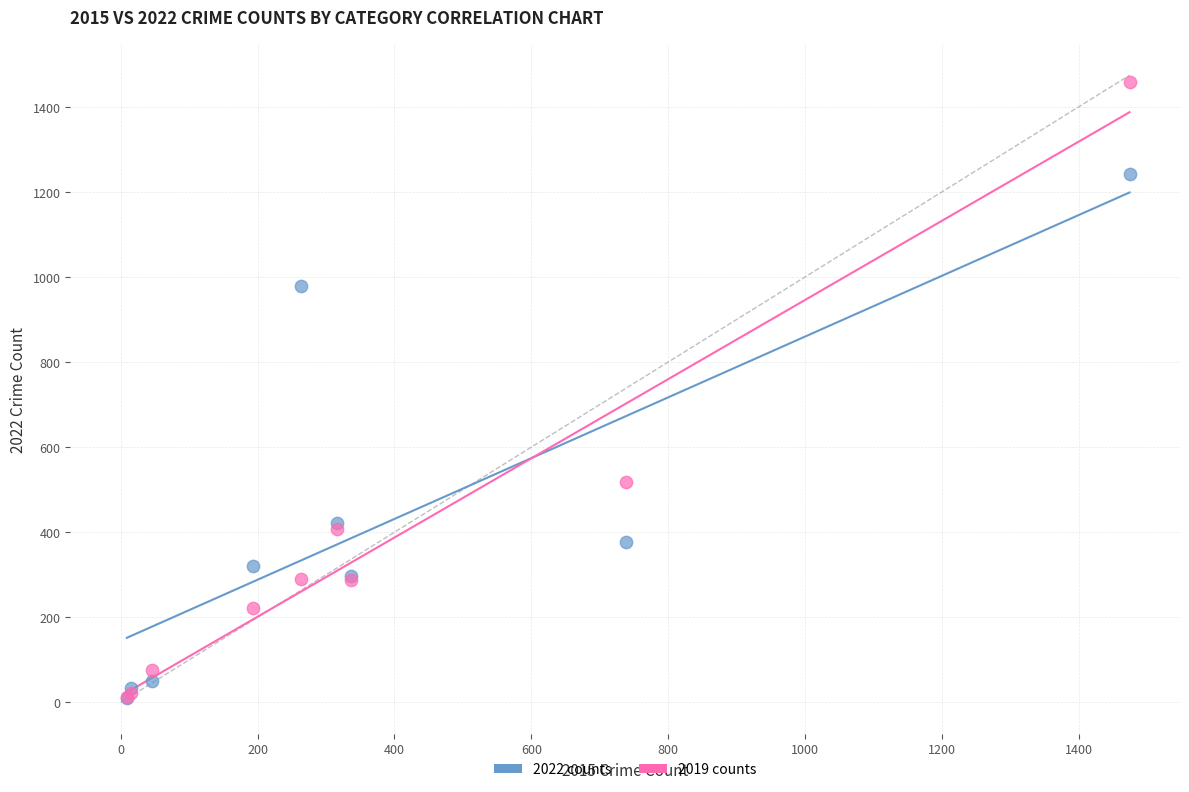

Across all series, what Y value is closest to 735?

517